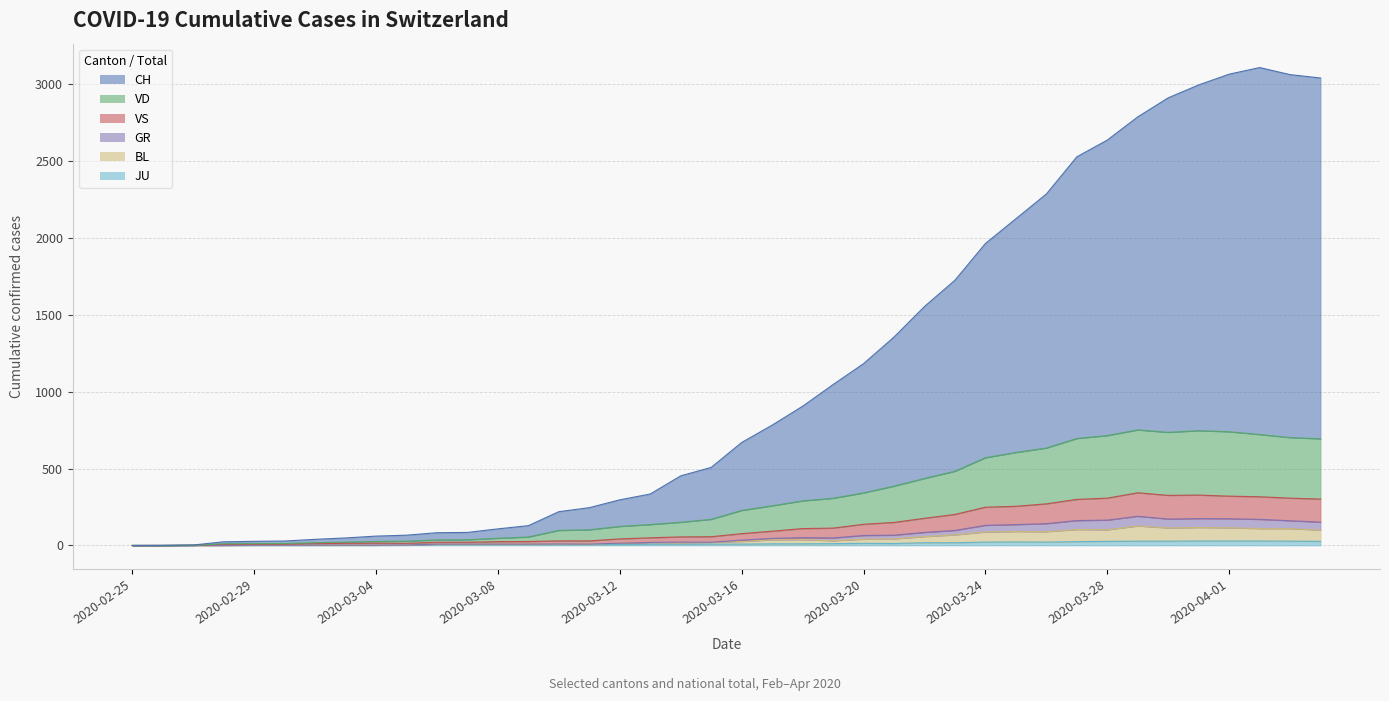

What is the maximum value shown in the chart?

3110